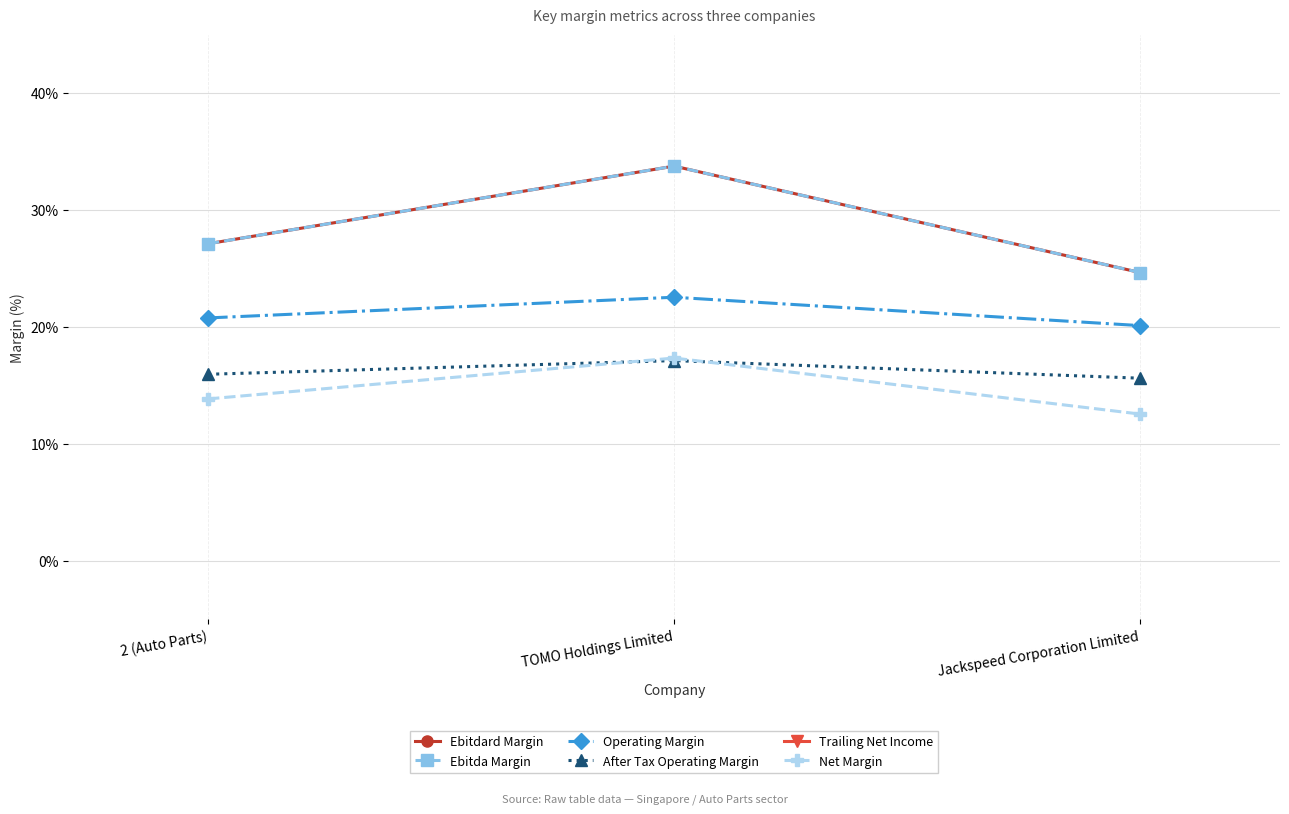

Reading left to right, extract all data points from this chart.

Ebitdard Margin: 0.3	0.3	0.2
Ebitda Margin: 0.3	0.3	0.2
Operating Margin: 0.2	0.2	0.2
After Tax Operating Margin: 0.2	0.2	0.2
Trailing Net Income: 6.1	2.1	4.0
Net Margin: 0.1	0.2	0.1